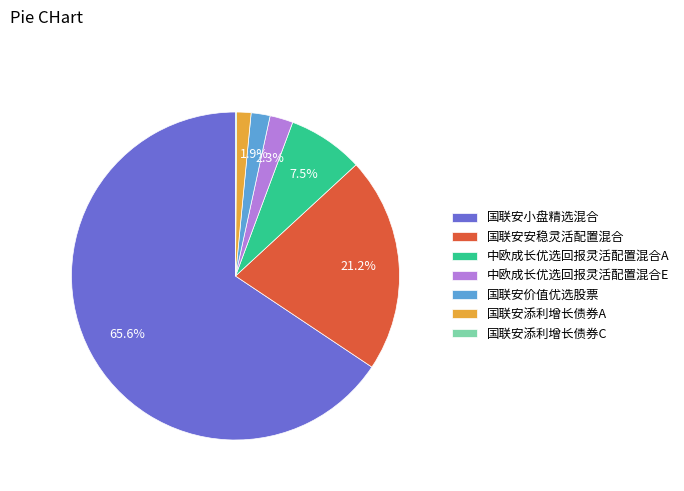

Which category has the biggest portion of the pie?

国联安小盘精选混合